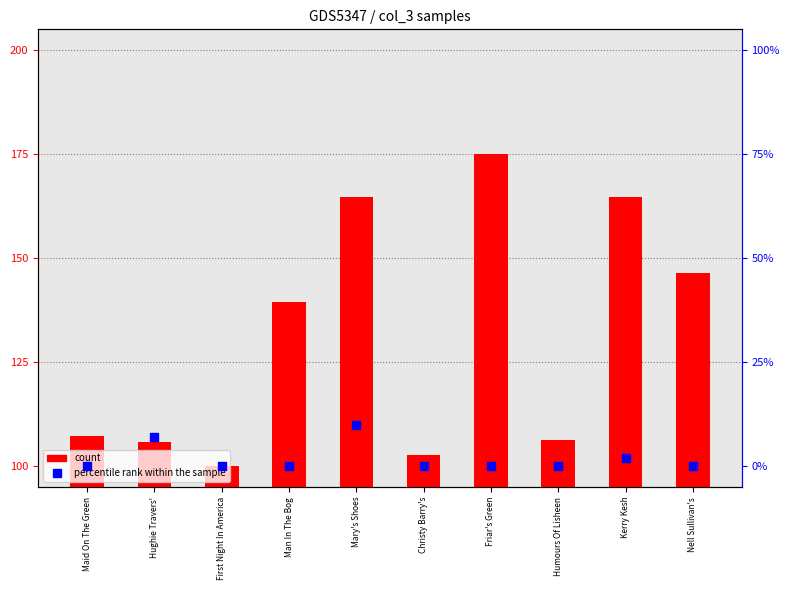

At how many categories does at least one series exceed 159?

3